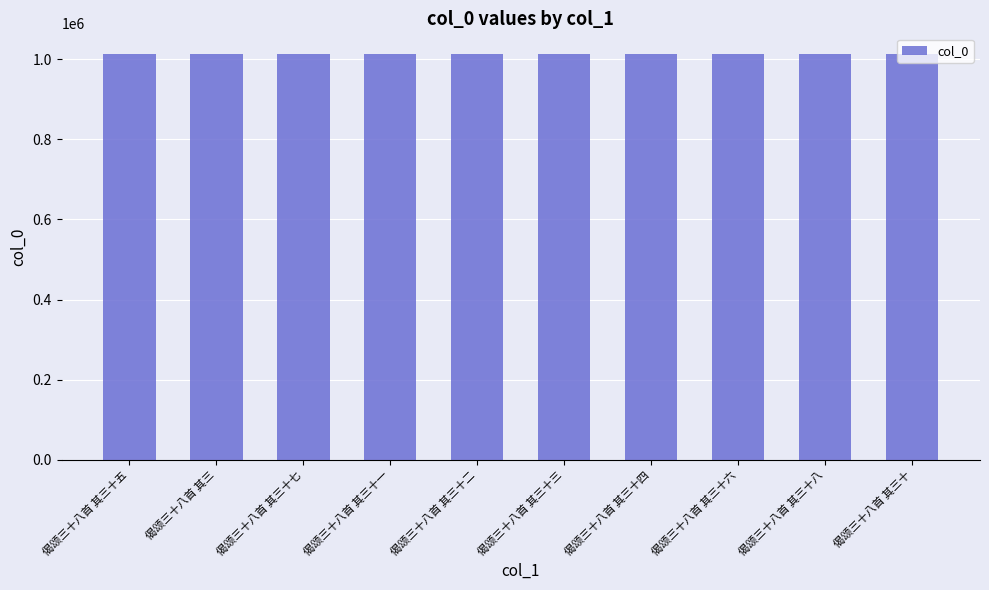

What is the ratio of the value at 偈颂三十八首 其三十二 to the value at 偈颂三十八首 其三?

1.0